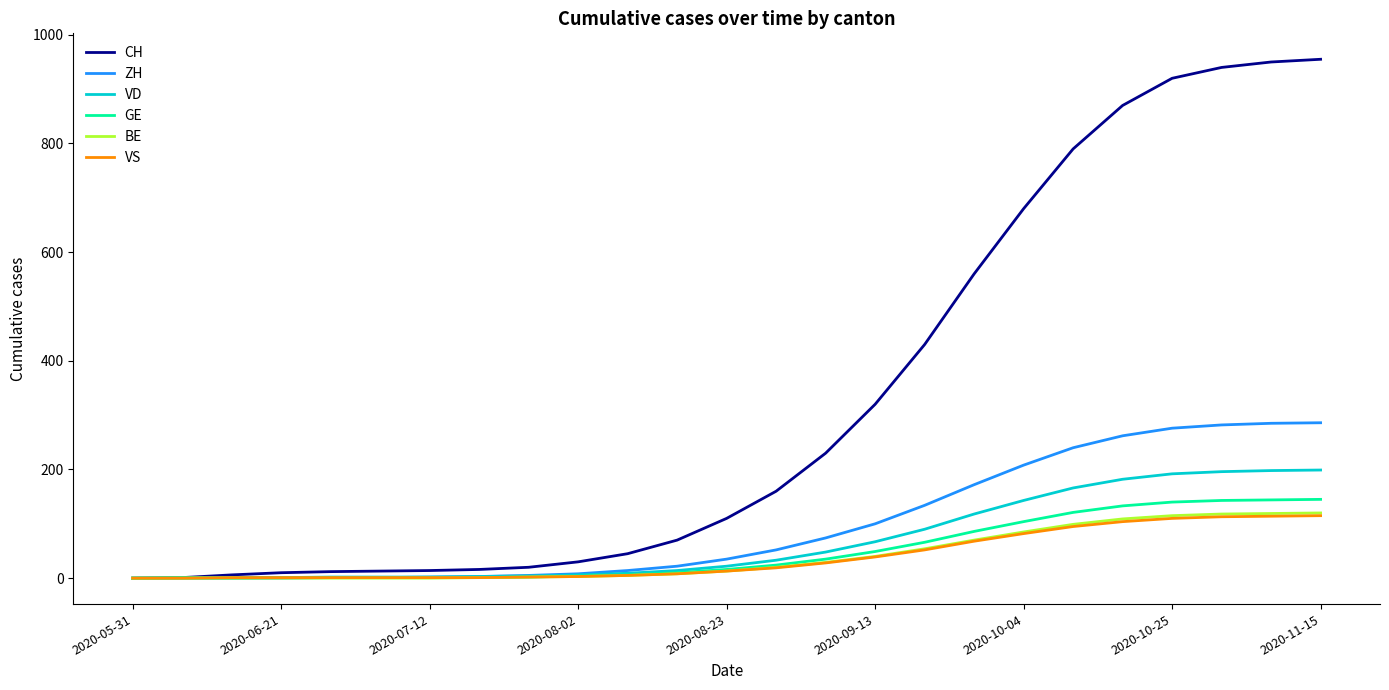

Which series has the largest total across all categories?

CH